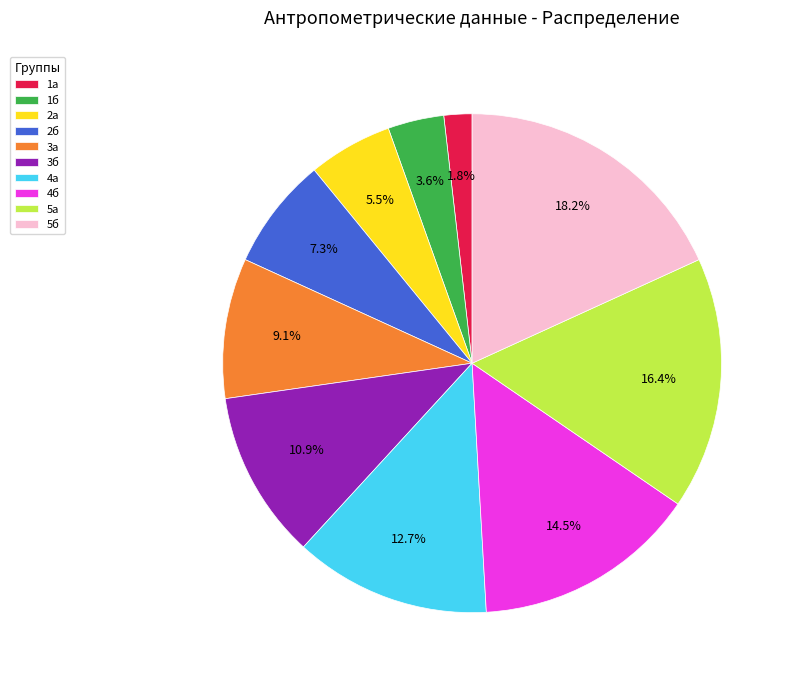

What percentage is the 5б slice, to the nearest percent?

18%